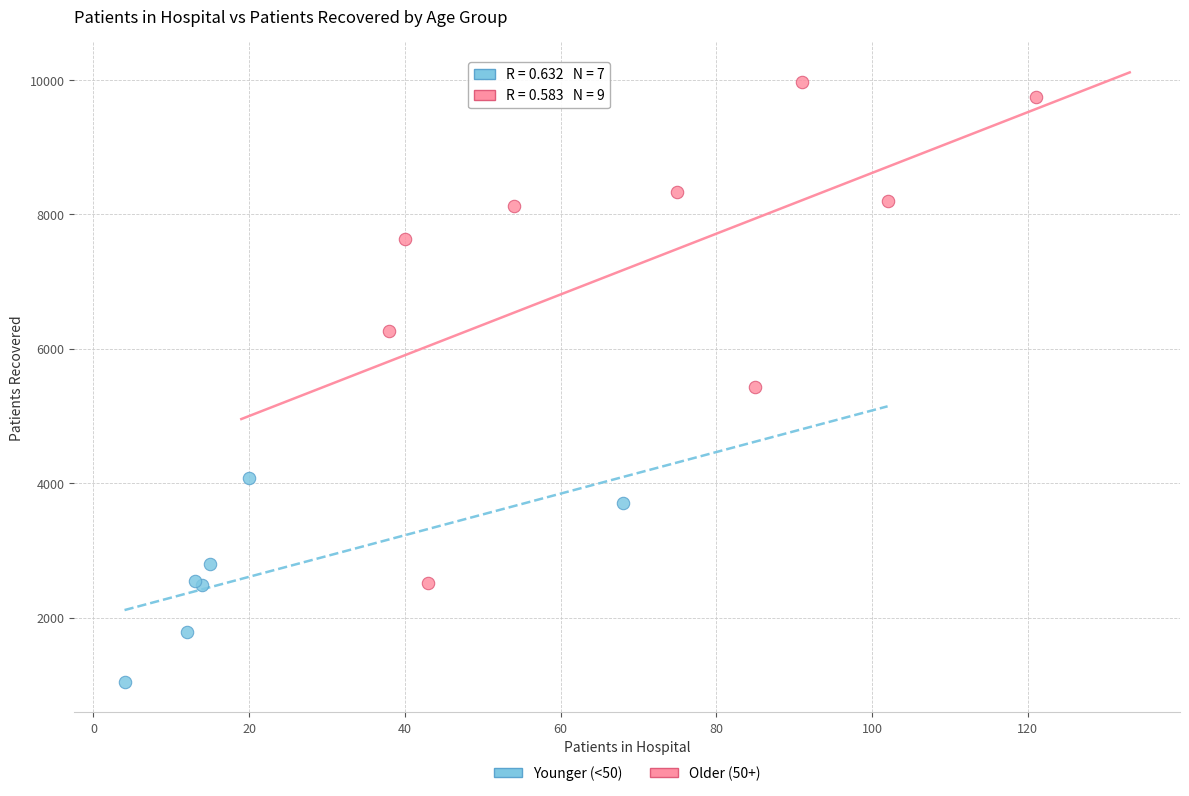

Which series reaches the maximum Y coordinate?

Older (50+)